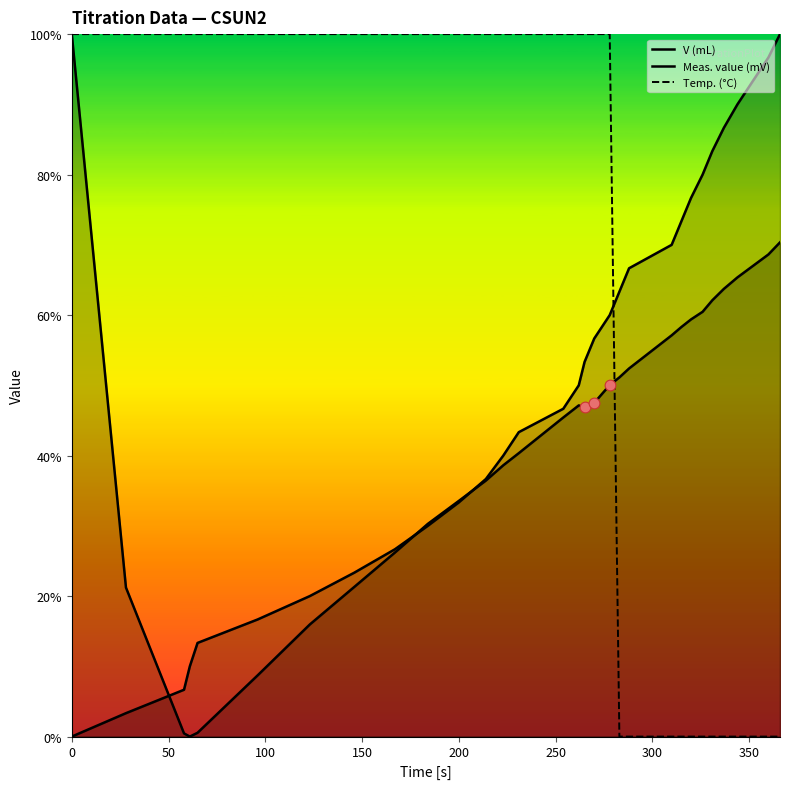

Is the value of Meas. value (mV) at 17 greater than the value of Temp. (°C) at 15?

No